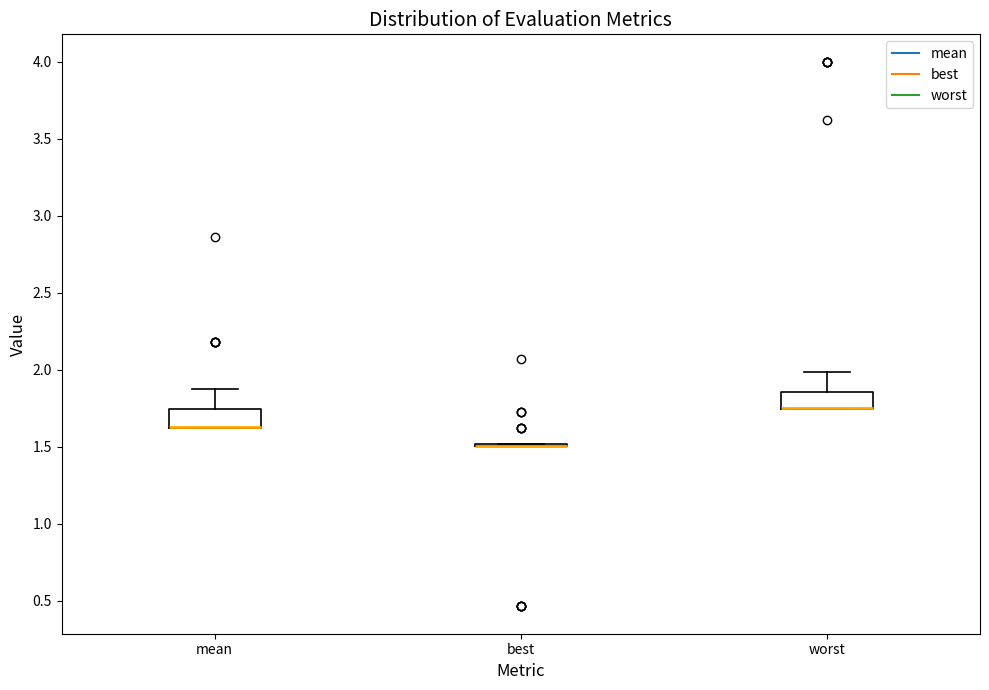

Where is the upper edge of the box for mean on the y-axis? The values are not printed on the chart, so give them approximately, as read against the axis.

1.75